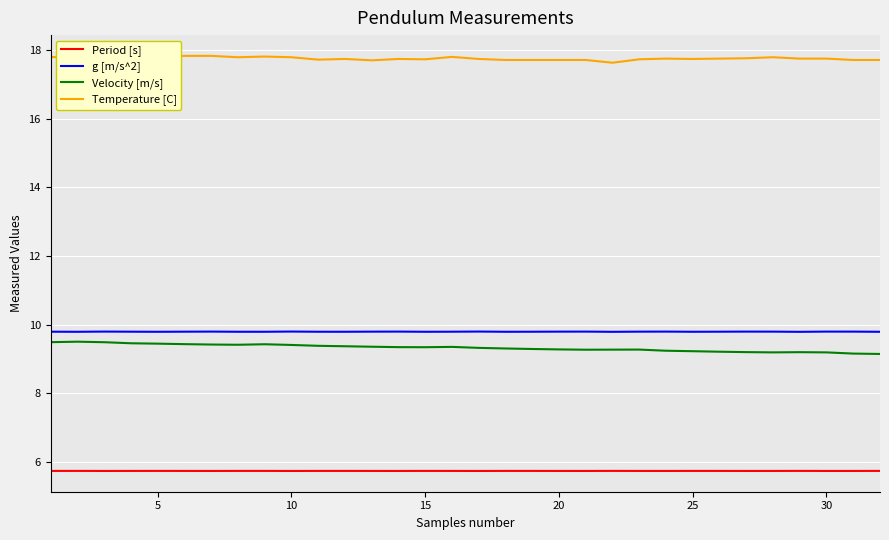

What is the maximum value for Velocity [m/s]?

9.5